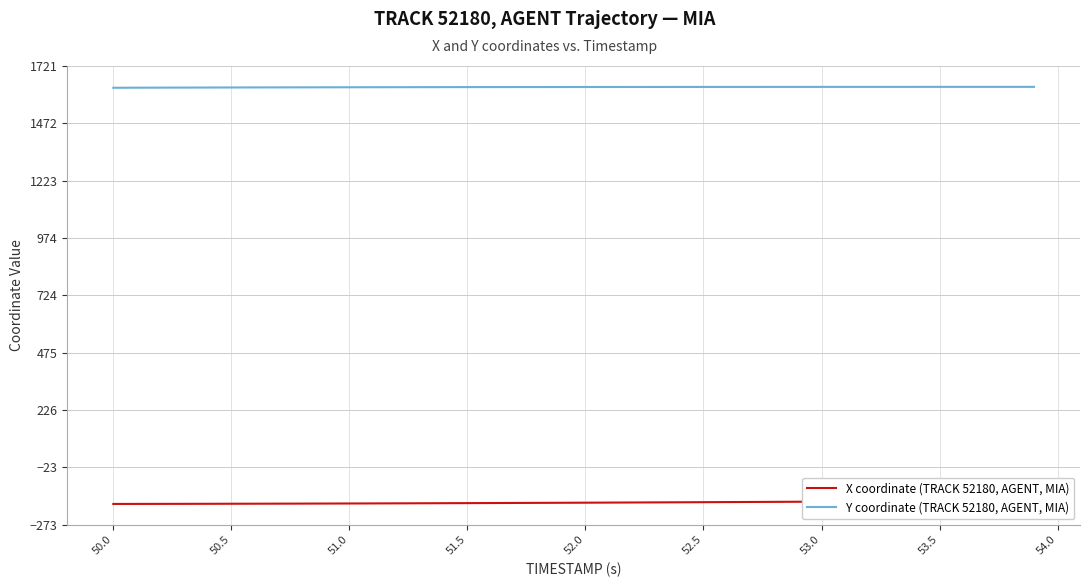

Reading left to right, transcribe all the data shown in this chart.

X coordinate (TRACK 52180, AGENT, MIA): -182.1	-181.9	-181.8	-181.6	-181.4	-181.2	-181.0	-180.8	-180.6	-180.3	-180.1	-179.8	-179.5	-179.2	-178.9	-178.5	-178.2	-177.8	-177.4	-177.0	-176.6	-176.2	-175.8	-175.3	-174.9	-174.4	-174.0	-173.5	-173.0	-172.5	-172.0	-171.5	-171.0	-170.5	-170.0	-169.5	-169.0	-168.5	-168.0	-167.5
Y coordinate (TRACK 52180, AGENT, MIA): 1626.9	1627.2	1627.5	1627.7	1627.9	1628.1	1628.3	1628.5	1628.7	1628.9	1629.1	1629.2	1629.4	1629.5	1629.6	1629.8	1629.9	1630.0	1630.1	1630.2	1630.2	1630.3	1630.3	1630.4	1630.5	1630.5	1630.5	1630.6	1630.6	1630.7	1630.7	1630.7	1630.7	1630.8	1630.8	1630.8	1630.8	1630.8	1630.8	1630.8